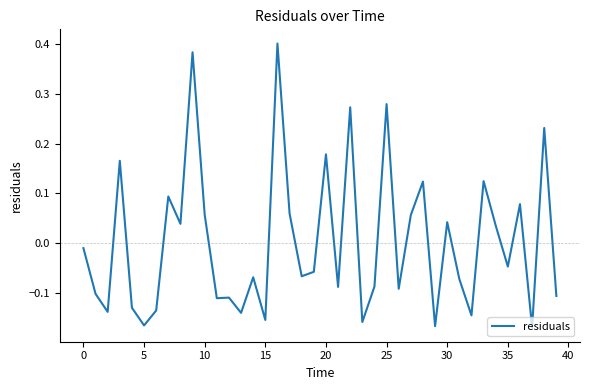

How many lines are shown in the chart?

1